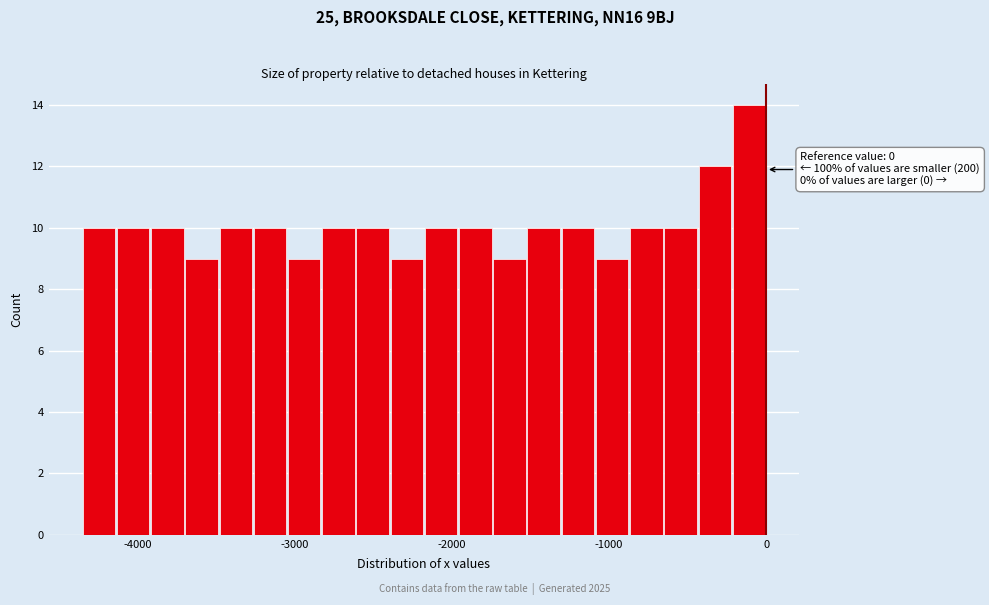

Read against the x-axis, roughly where is the centre of the tallest bar?

-100